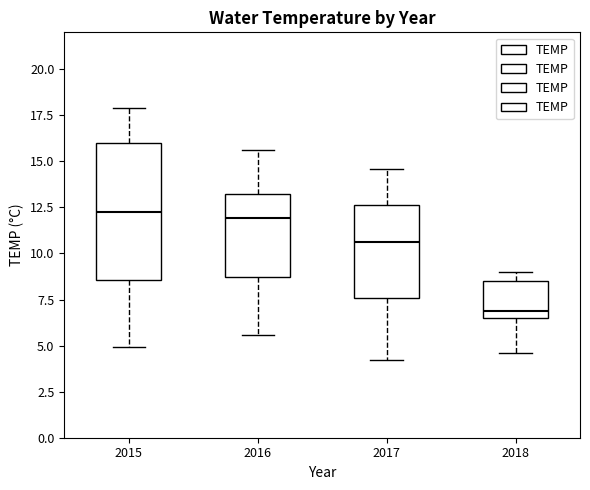

Which box is the tallest, from its lower edge to its upper edge?

2015